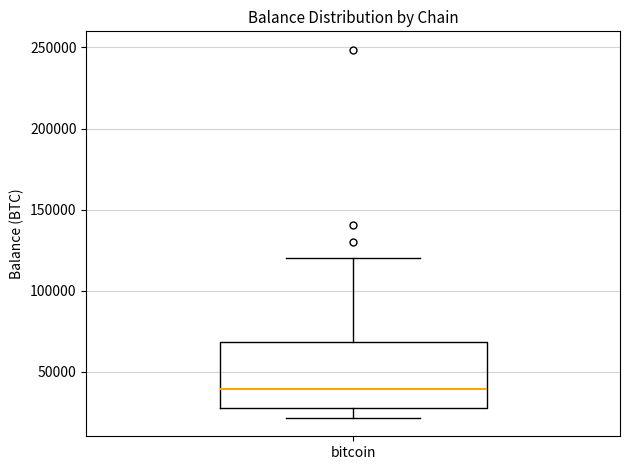

Transcribe this box plot: give where the median line is, the range the box spans, and where the two whiskers end, as read against the y-axis. The values are not printed on the chart, so give them approximately, as read against the axis.

median 40000, box 25000 to 70000, whiskers 20000 to 120000